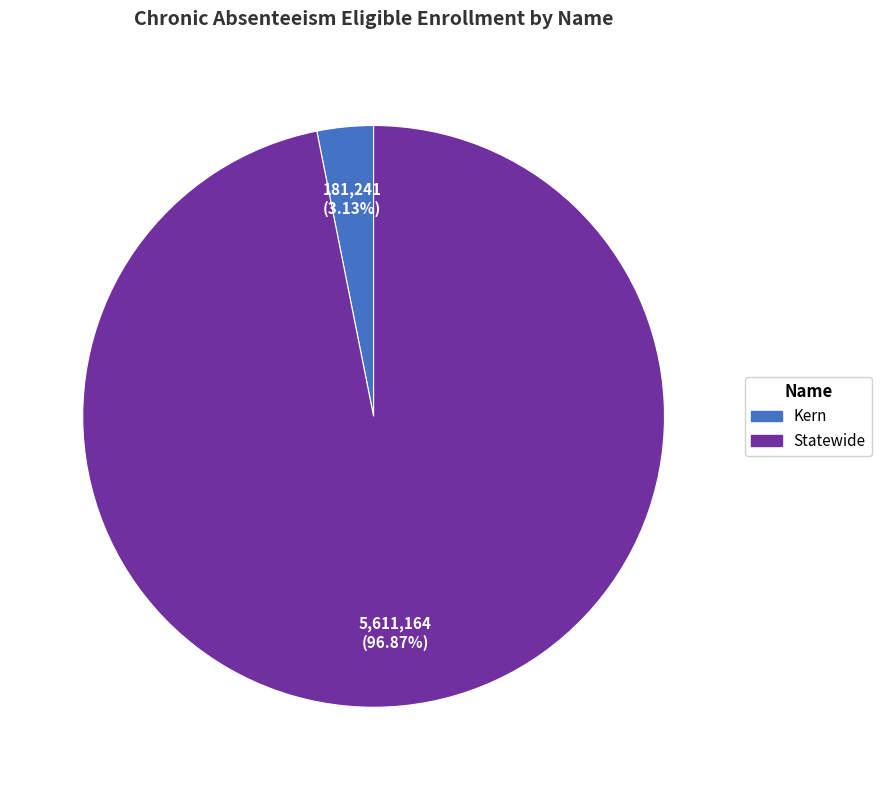

What percentage is NOT represented by Kern?

96.9%